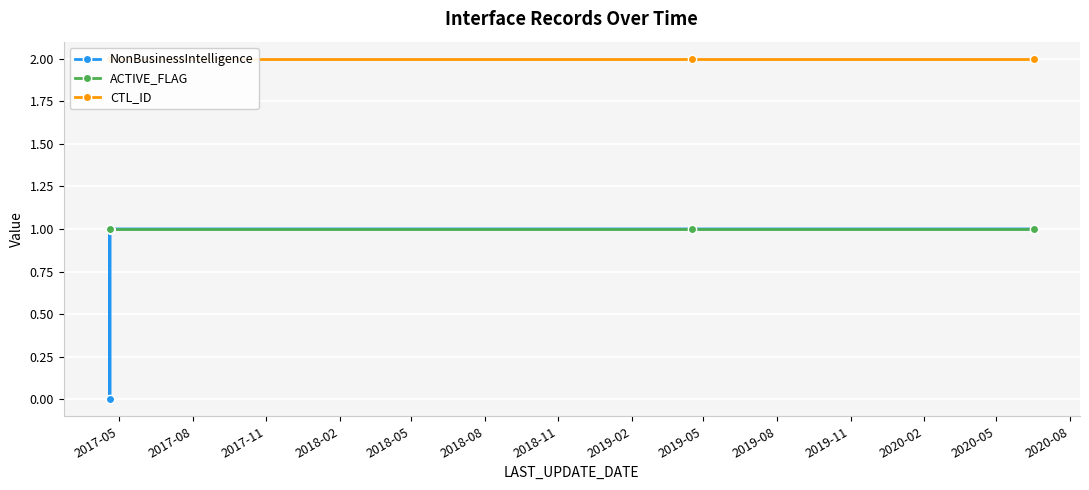

How many categories are shown in the chart?

17